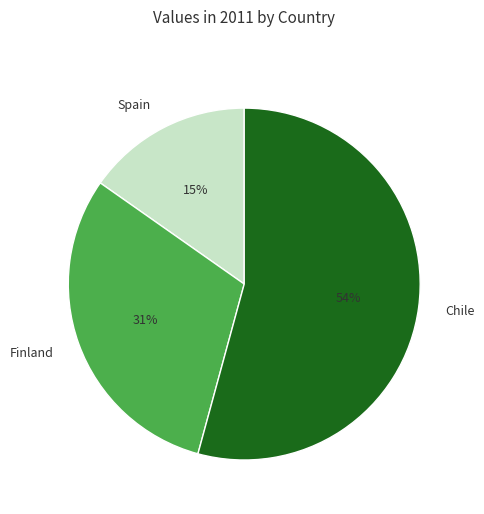

What is the smallest slice in the pie chart?

Spain